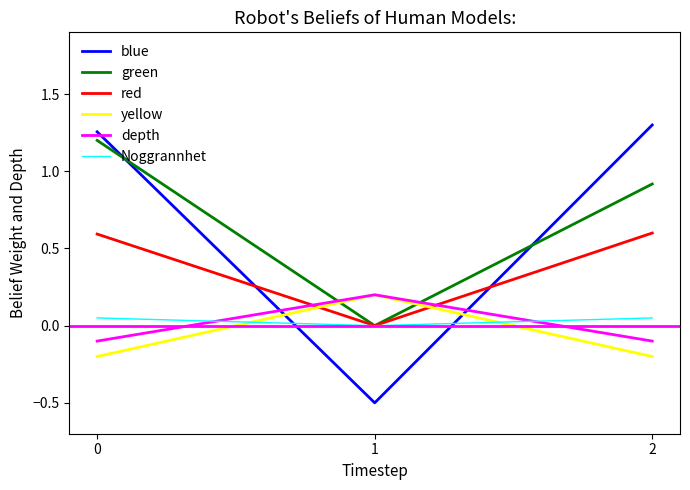

How many lines are shown in the chart?

6